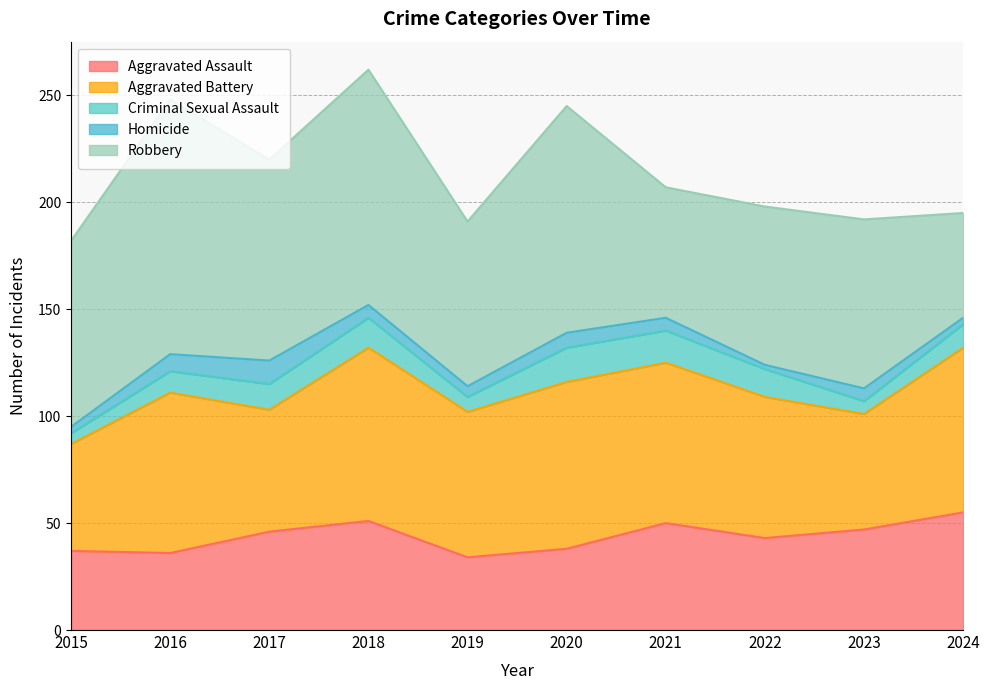

How many data points in Aggravated Assault are less than 46?

5